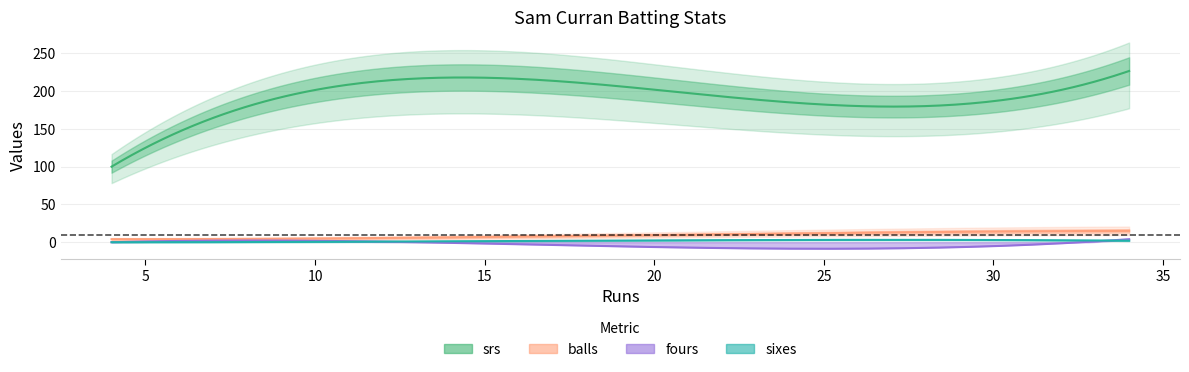

Is it true that srs equals 216.7 at 13?

True